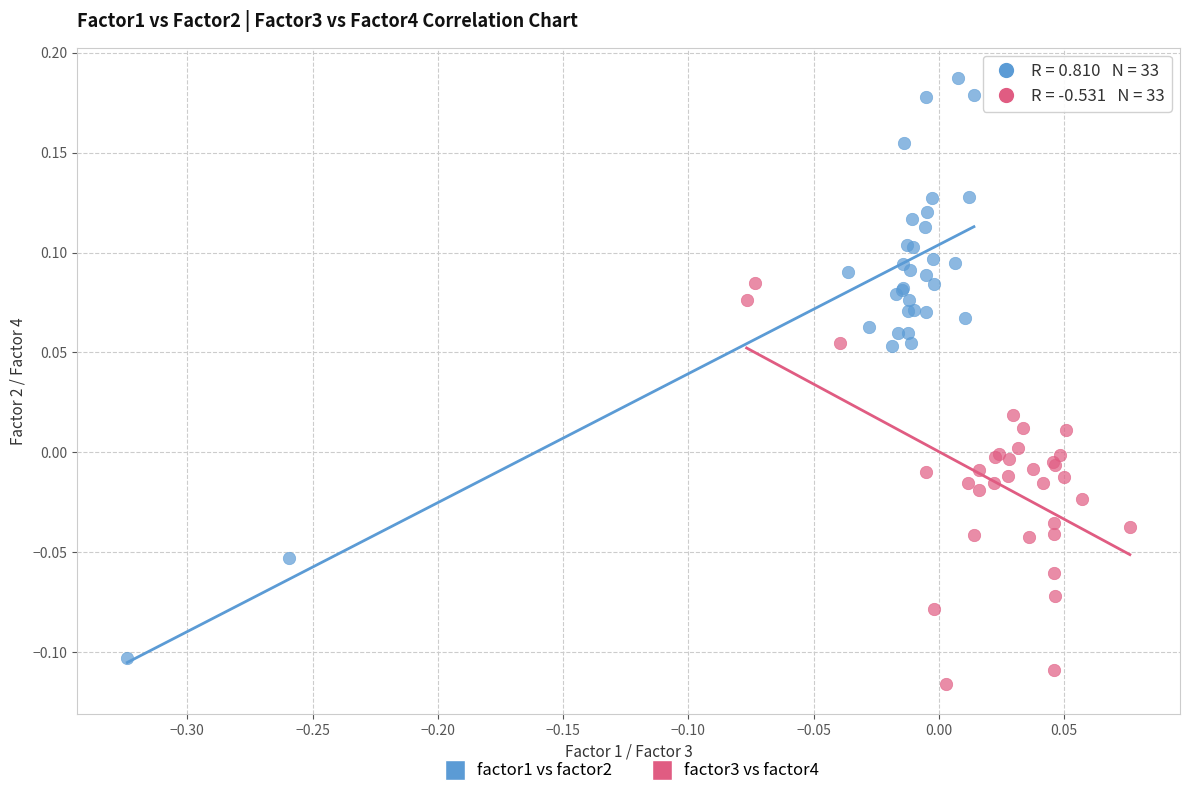

Which series has the widest spread of Y values?

factor1 vs factor2